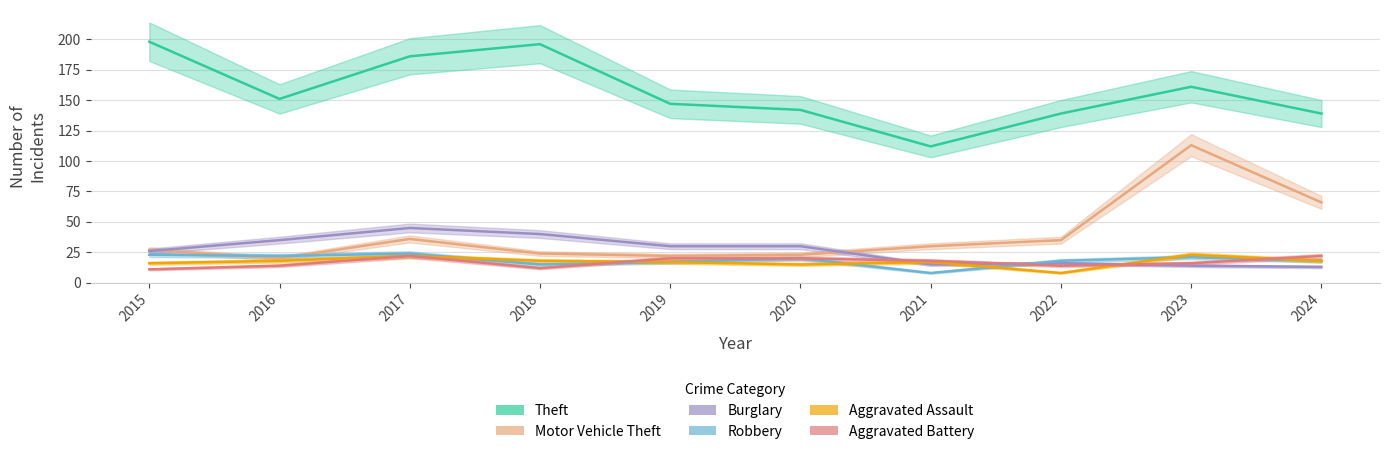

What is the sum of all Aggravated Assault values?

172